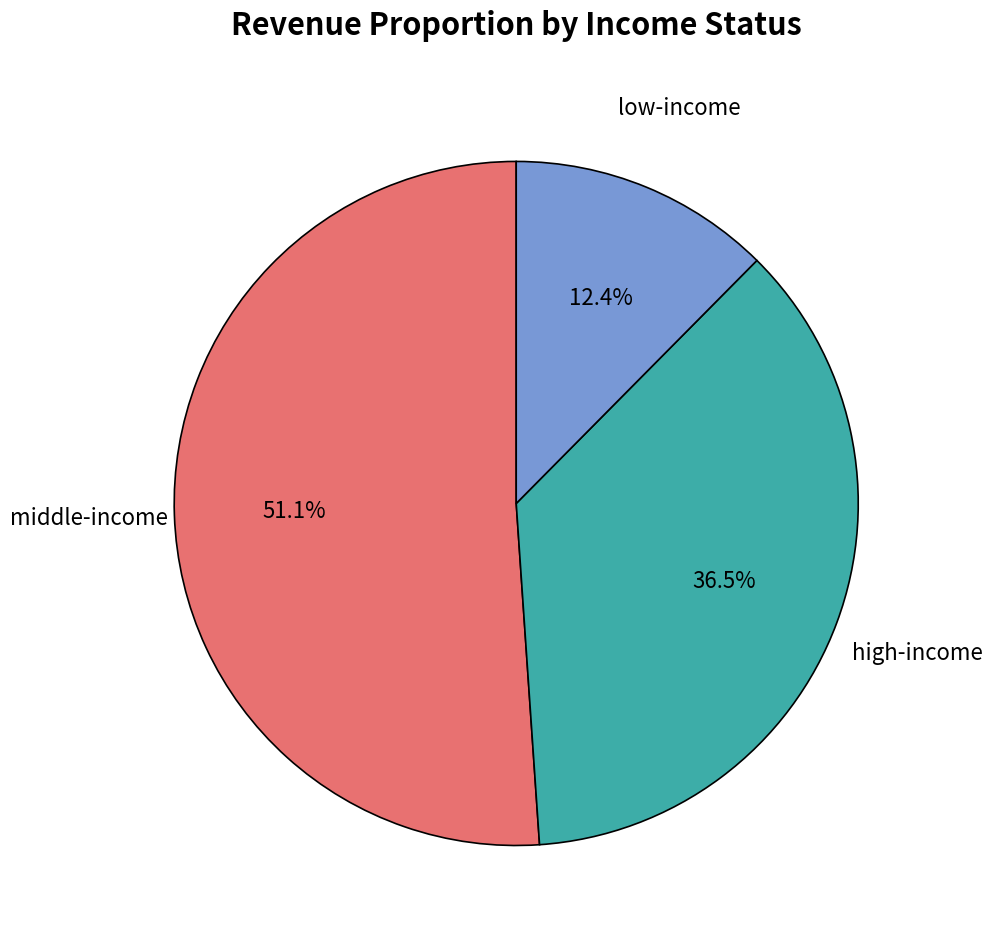

Is there a majority slice in this chart?

Yes